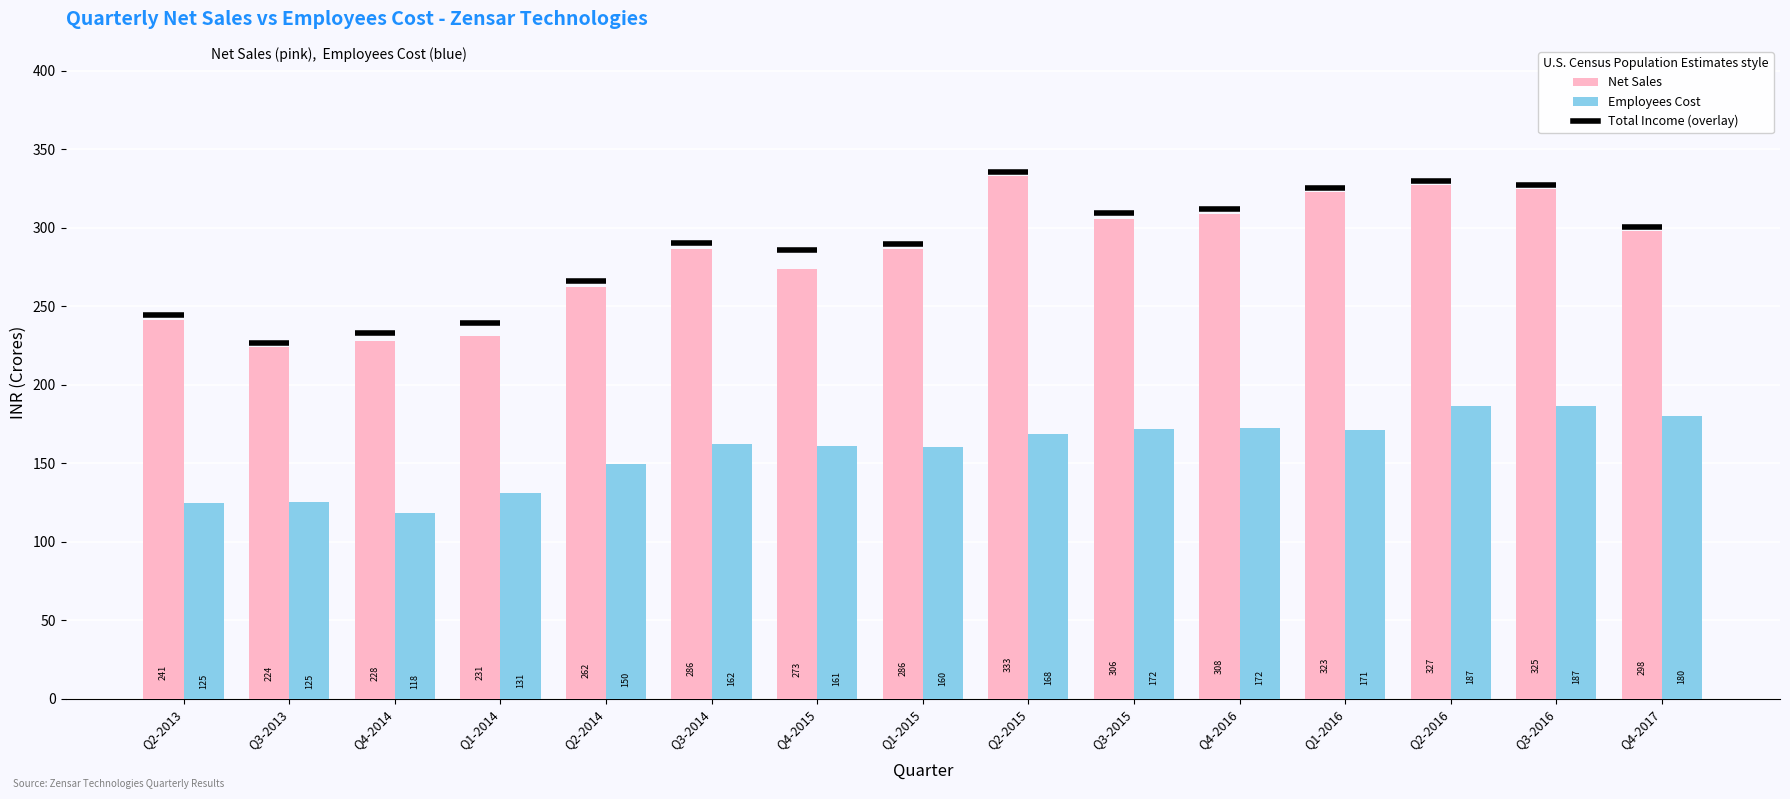

Which label corresponds to the largest value in the chart?

Q2-2015